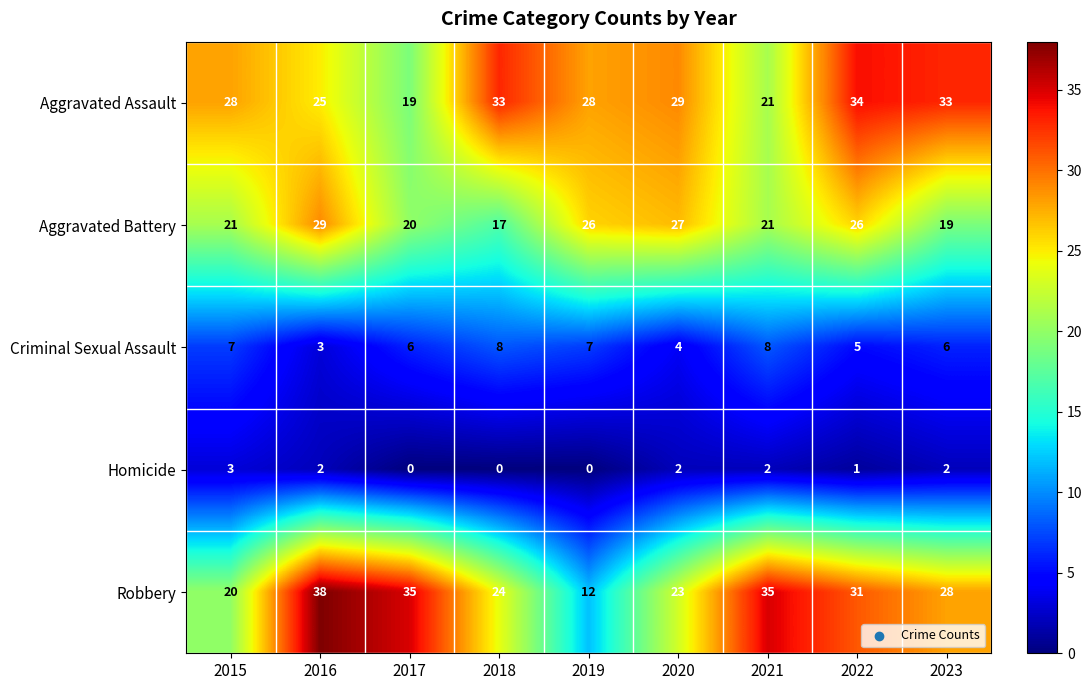

What is the difference between the Robbery values at 2017 and 2018?

11